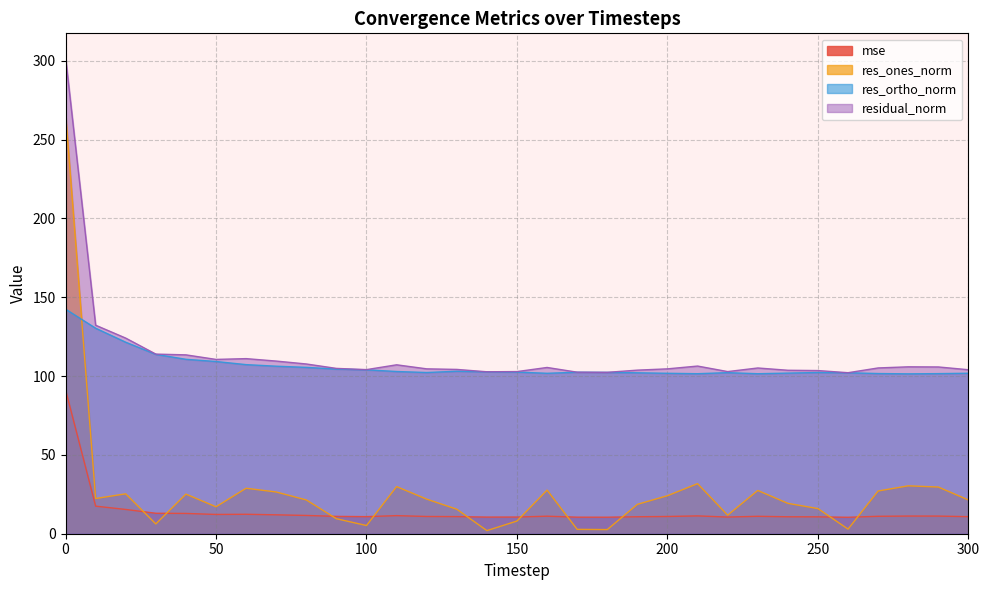

What is the difference between the highest and lowest values at 150?

94.8